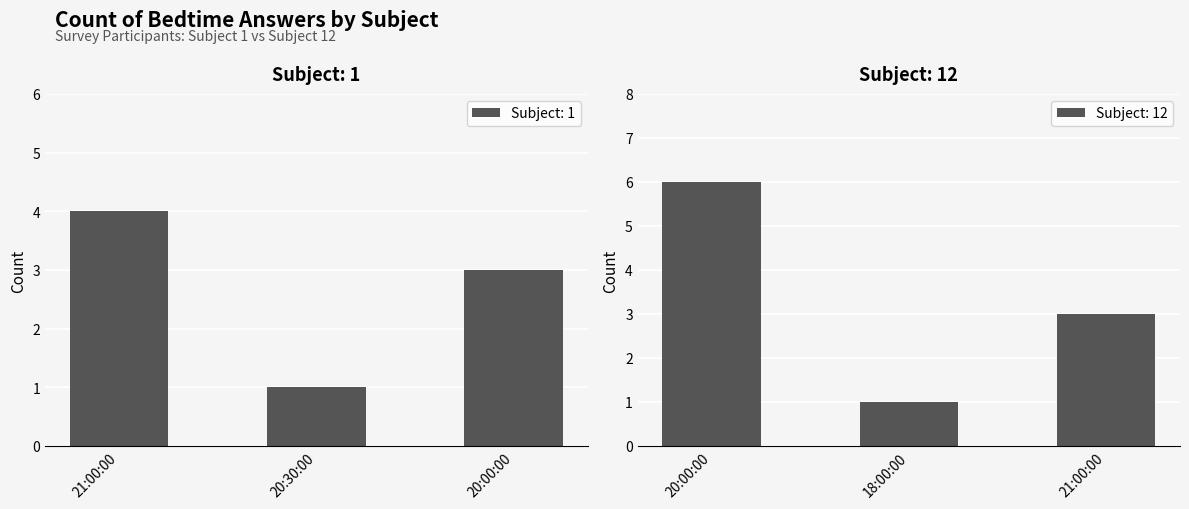

What is the difference between the maximum and minimum values in the Subject: 1 Count series?

3